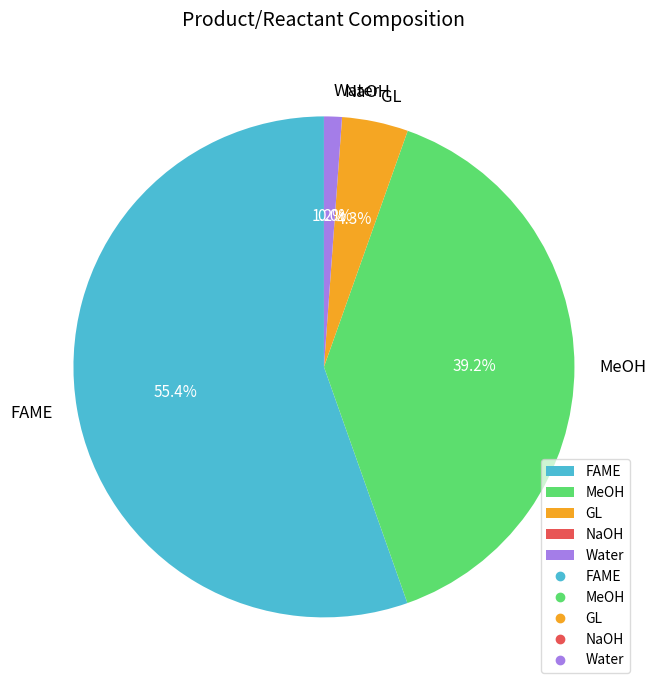

To the nearest percent, what percentage of the pie is FAME?

55%